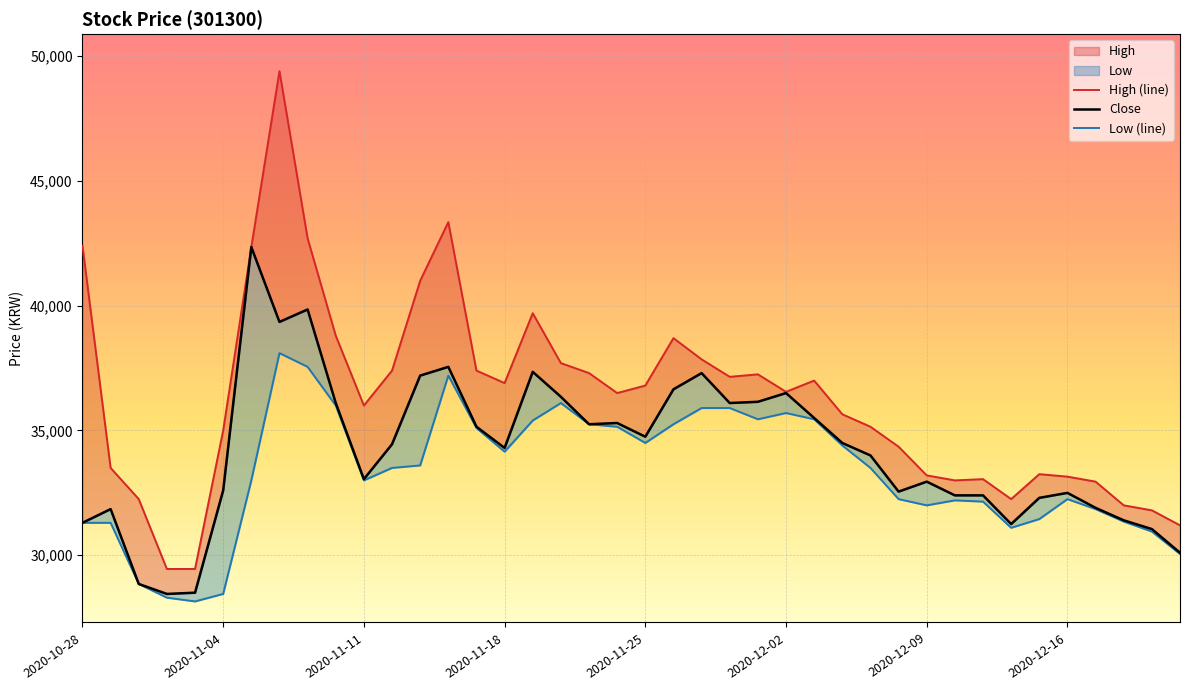

What is the minimum value for Low (line)?

28150